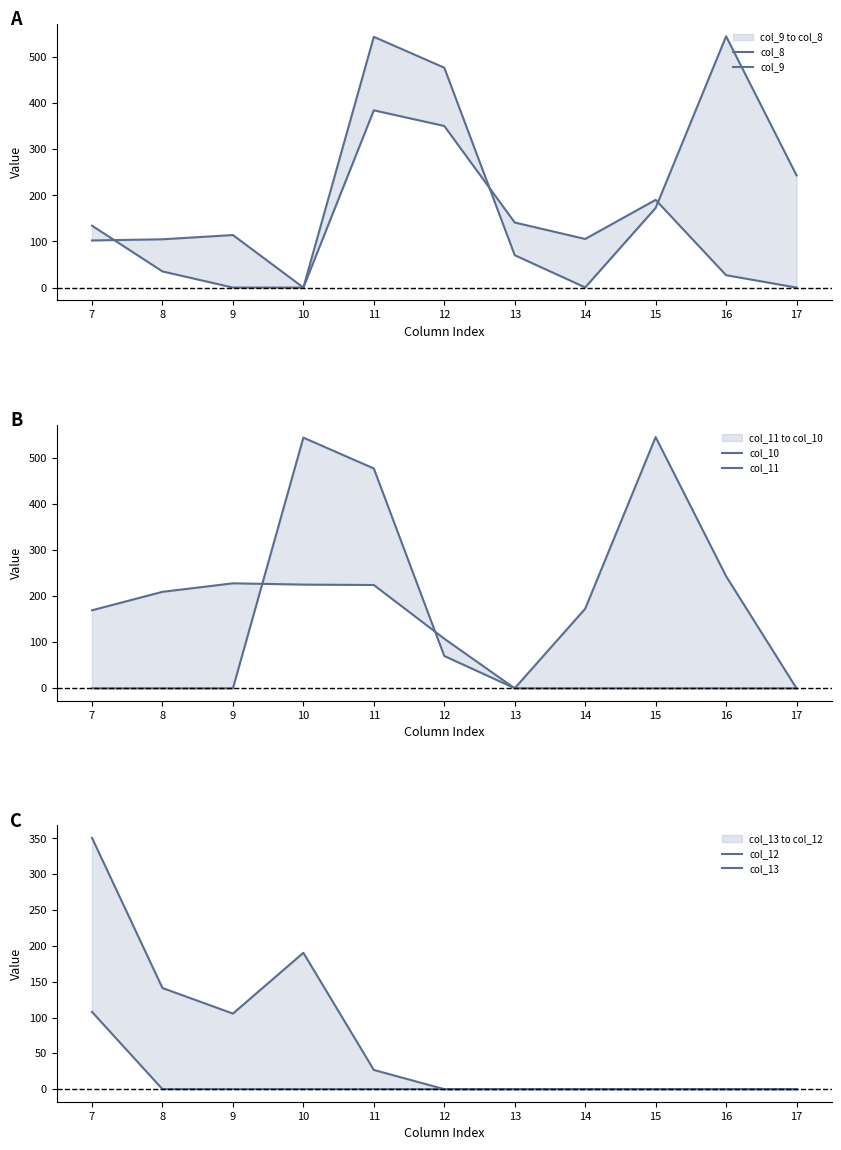

Where is the first local minimum for col_9?

10